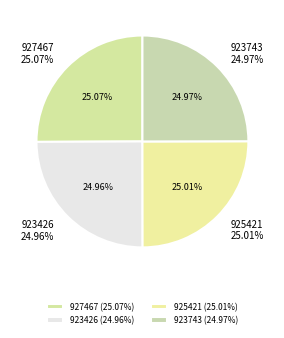

Rank the categories by value from highest to lowest.

927467, 925421, 923743, 923426